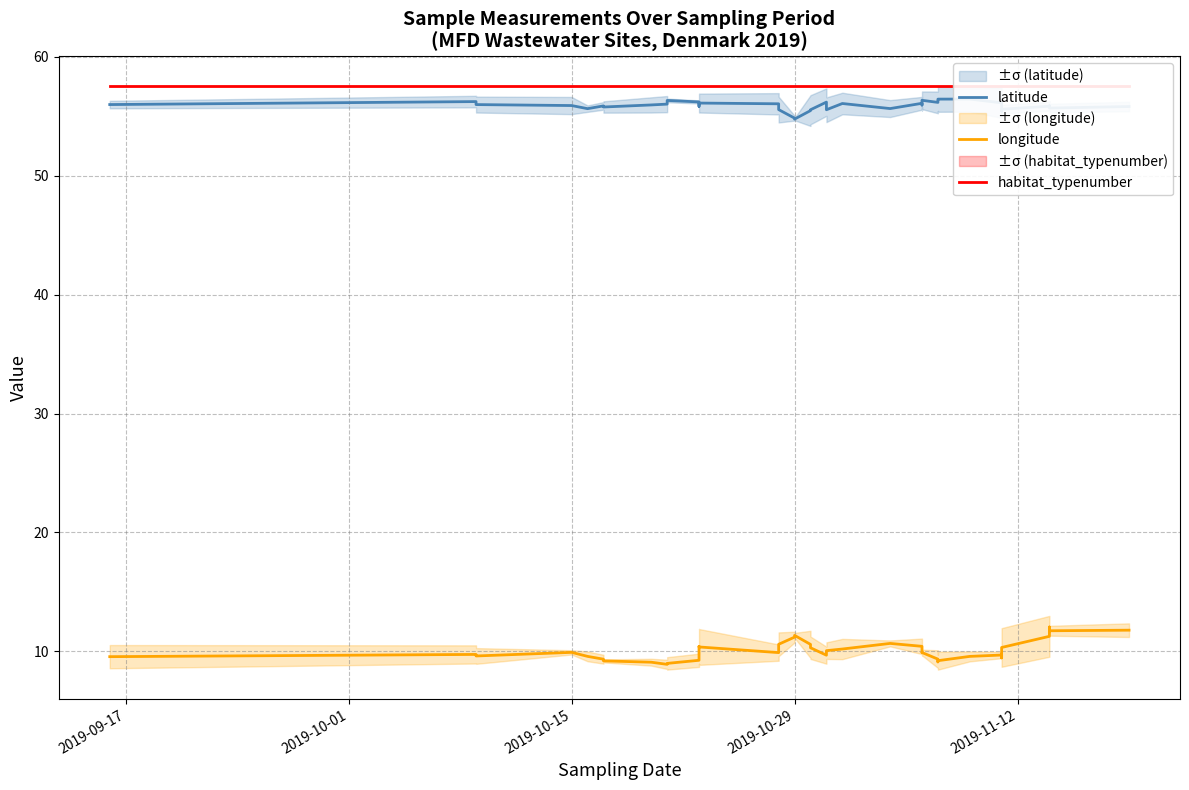

True or false: longitude and habitat_typenumber cross at least once.

False